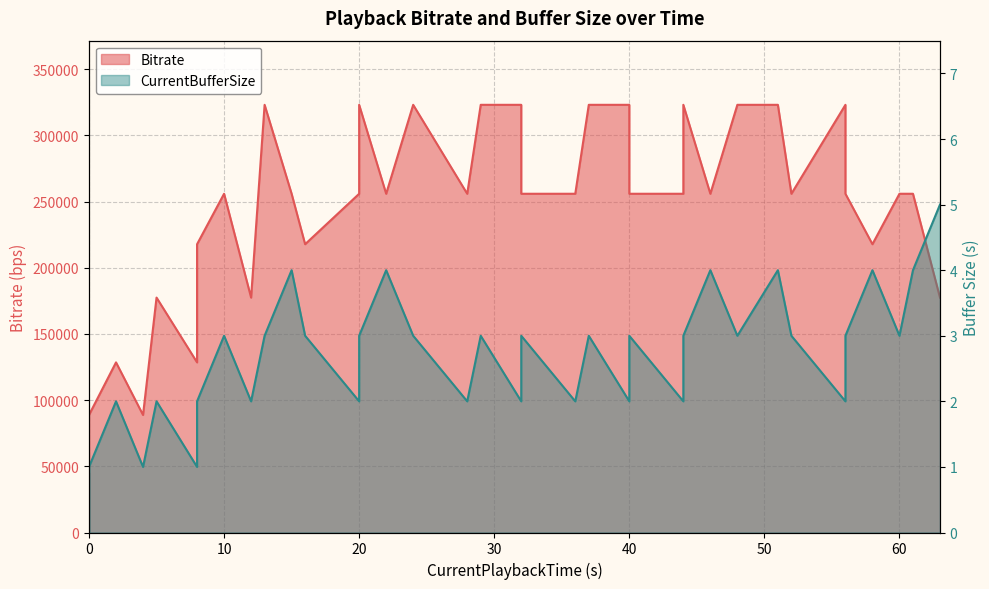

List the series in order of their overall mean, highest first.

Bitrate, CurrentBufferSize